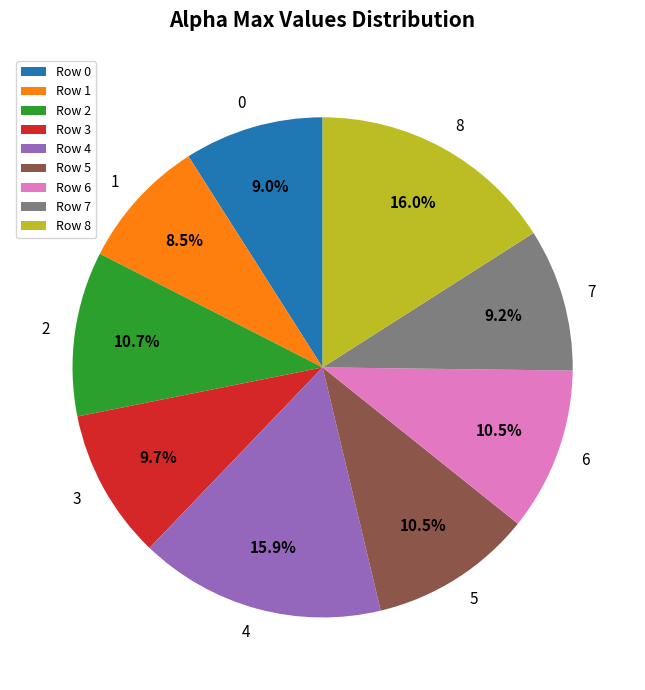

Do 4 and 5 together represent more than half of the pie?

No